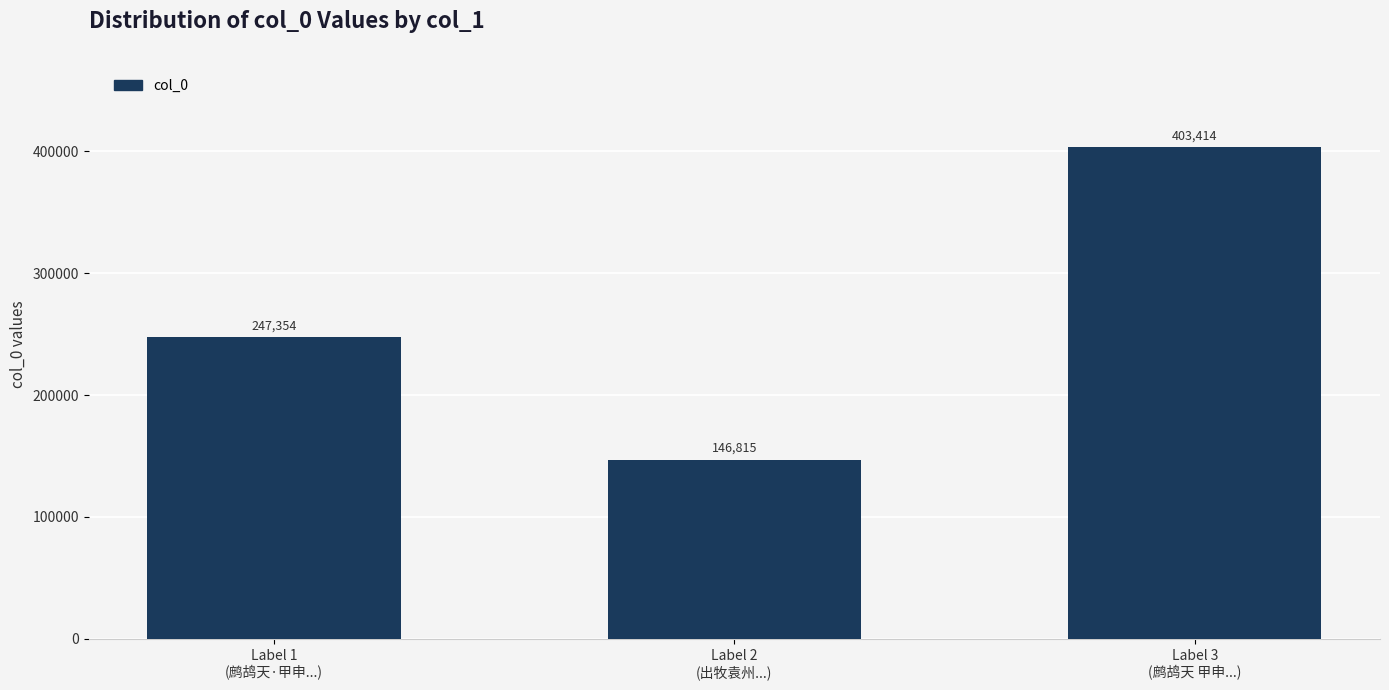

Reading left to right, list all the values displayed in this chart.

247354	146815	403414